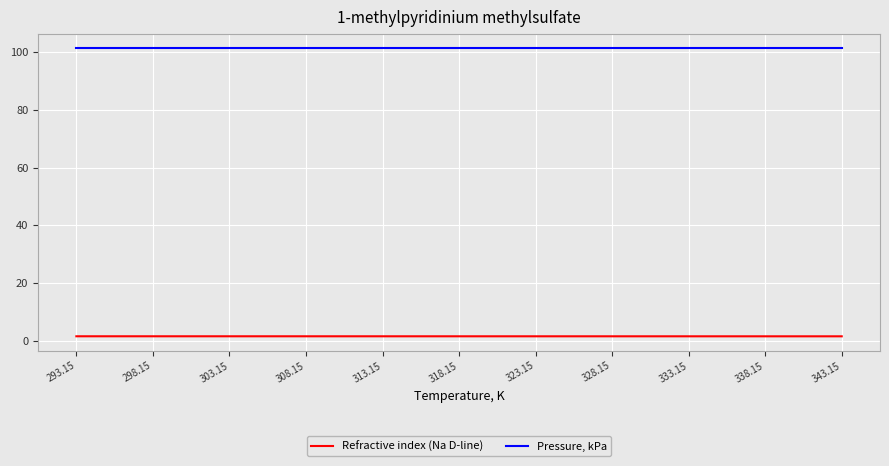

At how many categories does at least one series exceed 16?

11